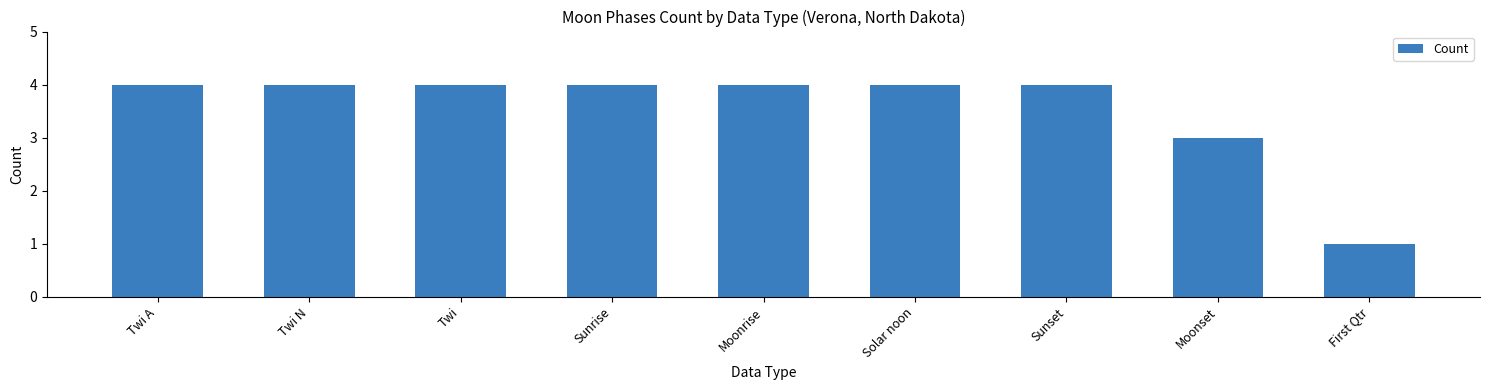

True or false: the data shows 1 at Sunset.

False